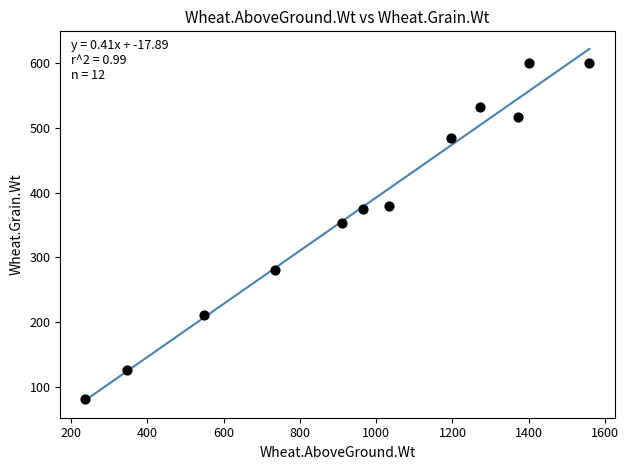

What Y value in the scatter plot is closest to 340?

352.9